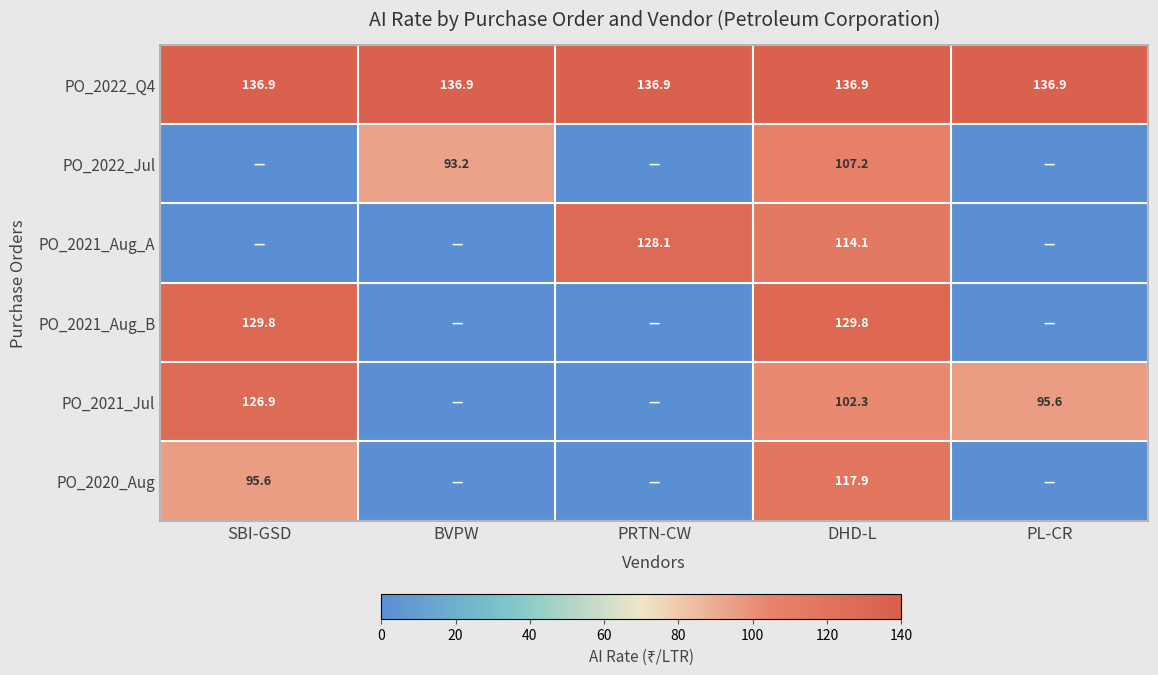

Which label corresponds to the smallest value in the chart?

SBI-GSD